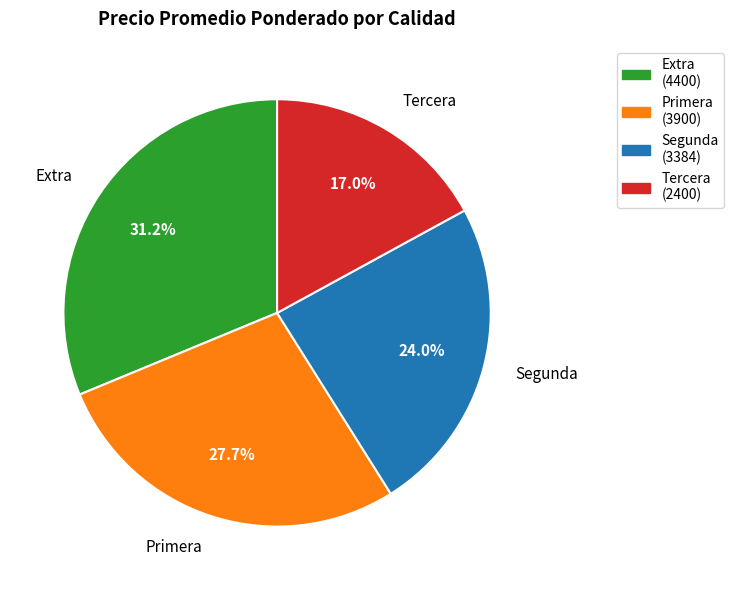

Which category has the biggest portion of the pie?

Extra